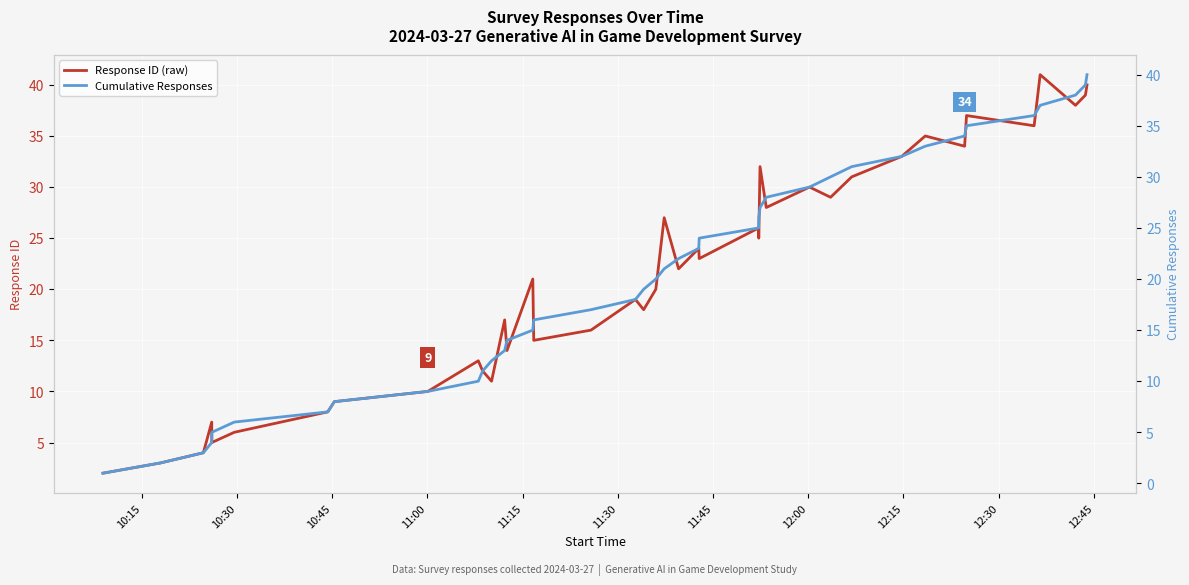

How many lines are shown in the chart?

2